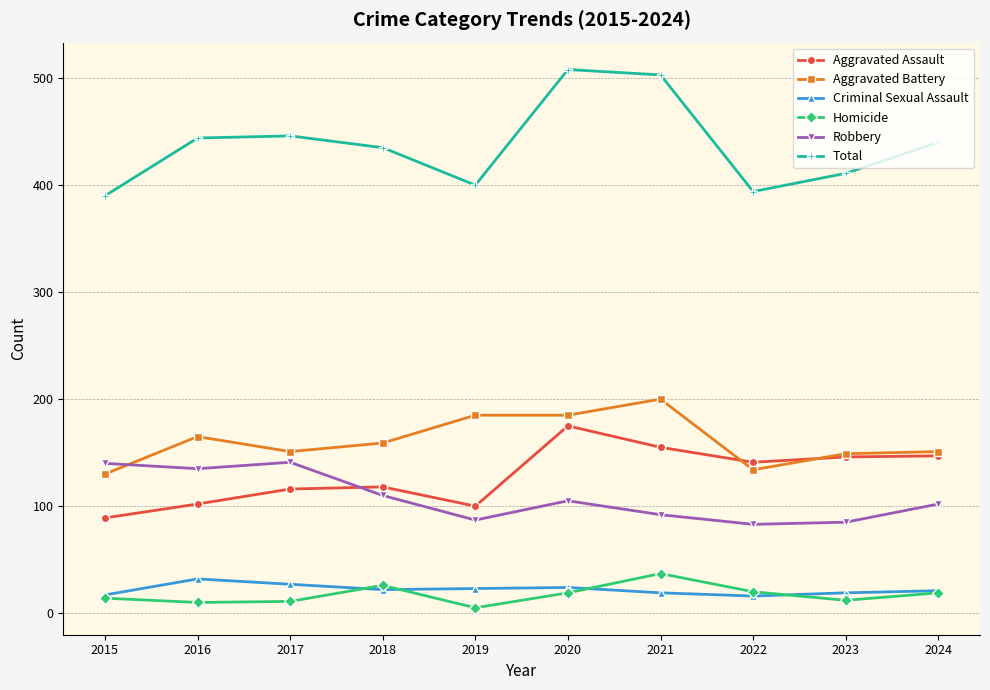

The Aggravated Assault series shows 246 at 2024. True or false?

False